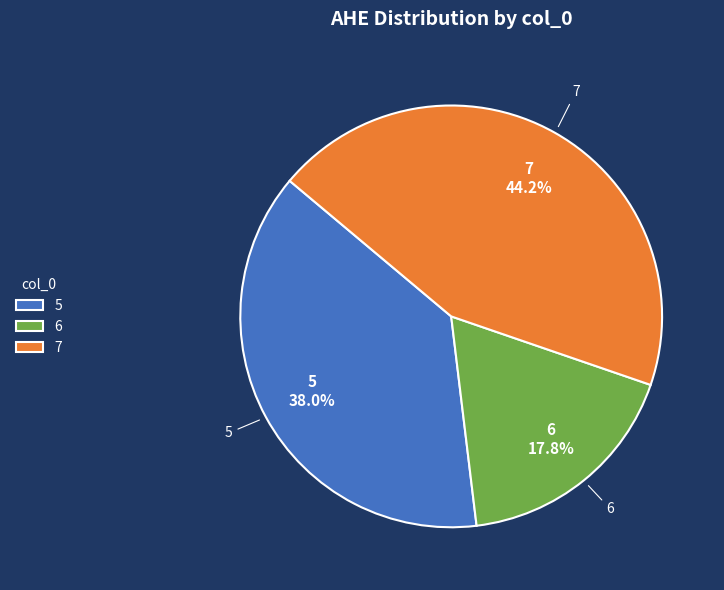

How many slices are in this pie chart?

3